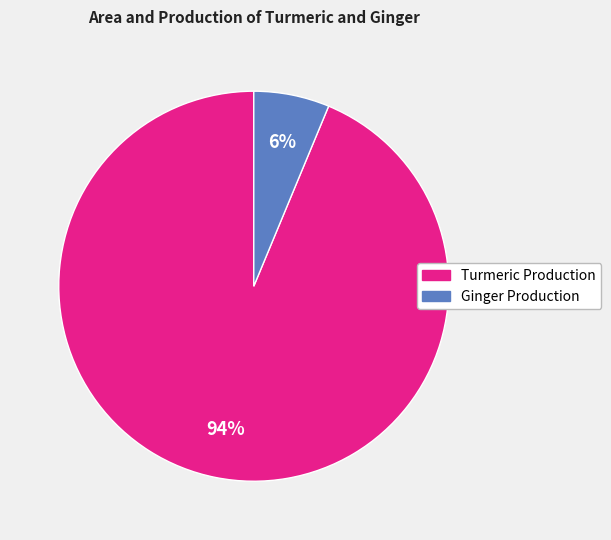

What percentage is the Ginger Production slice, to the nearest percent?

6%